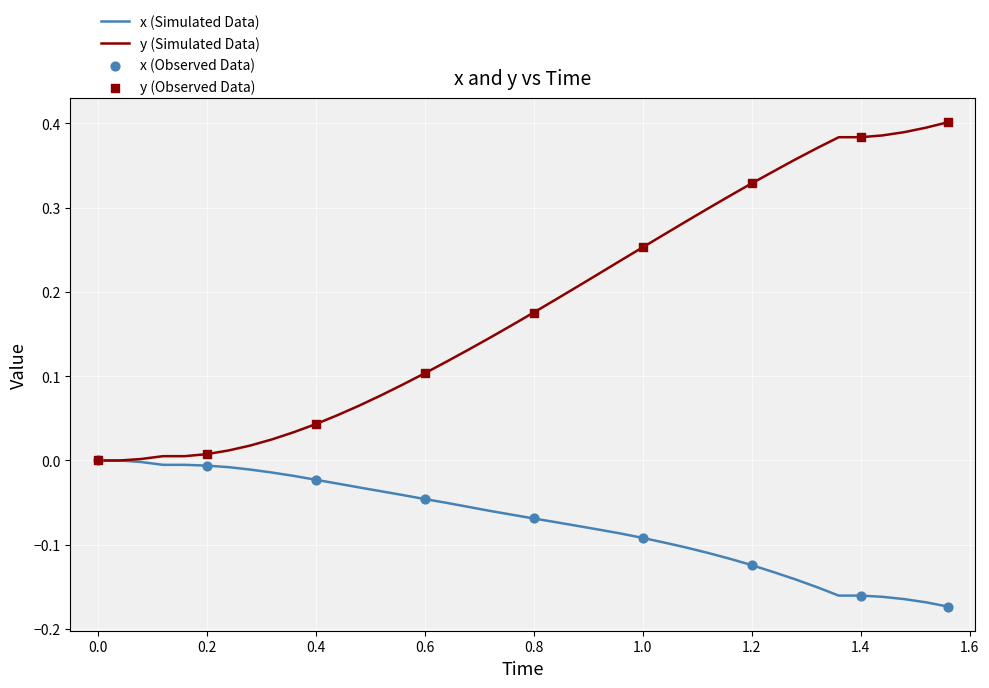

Which series has the largest range (max minus min)?

y (Simulated Data)